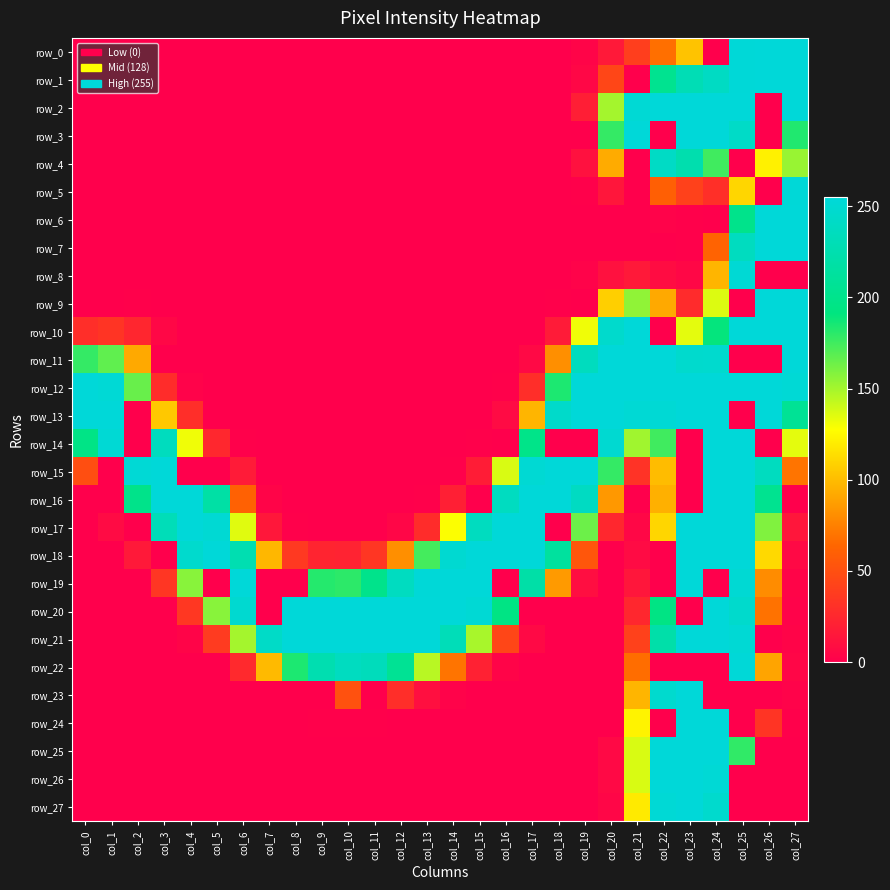

Which series has the largest range (max minus min)?

row_0